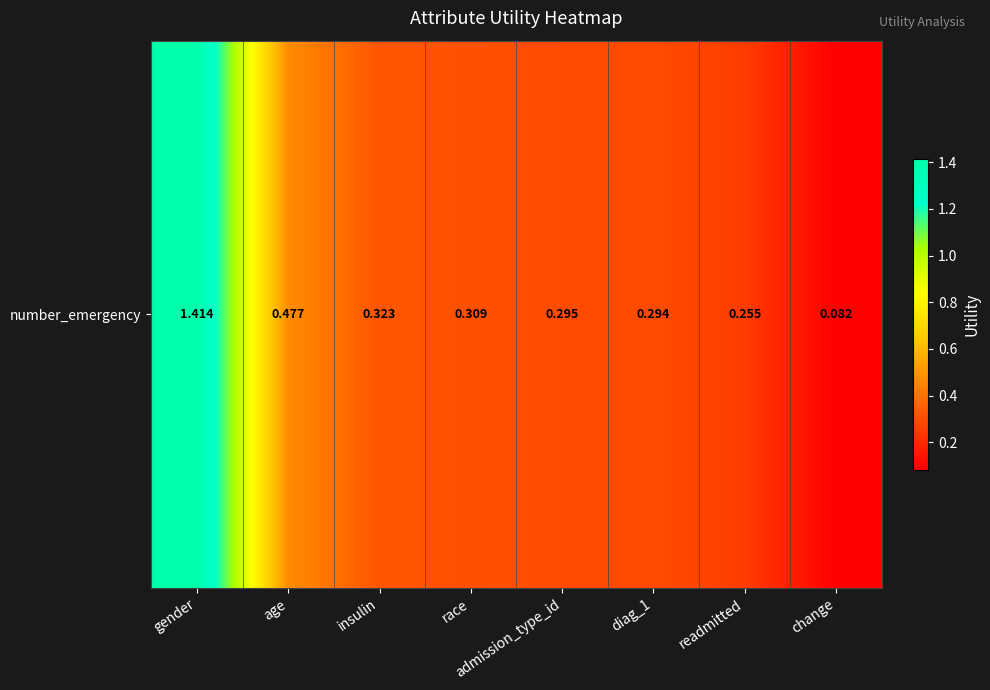

What is the change in value from gender to readmitted?

-1.2